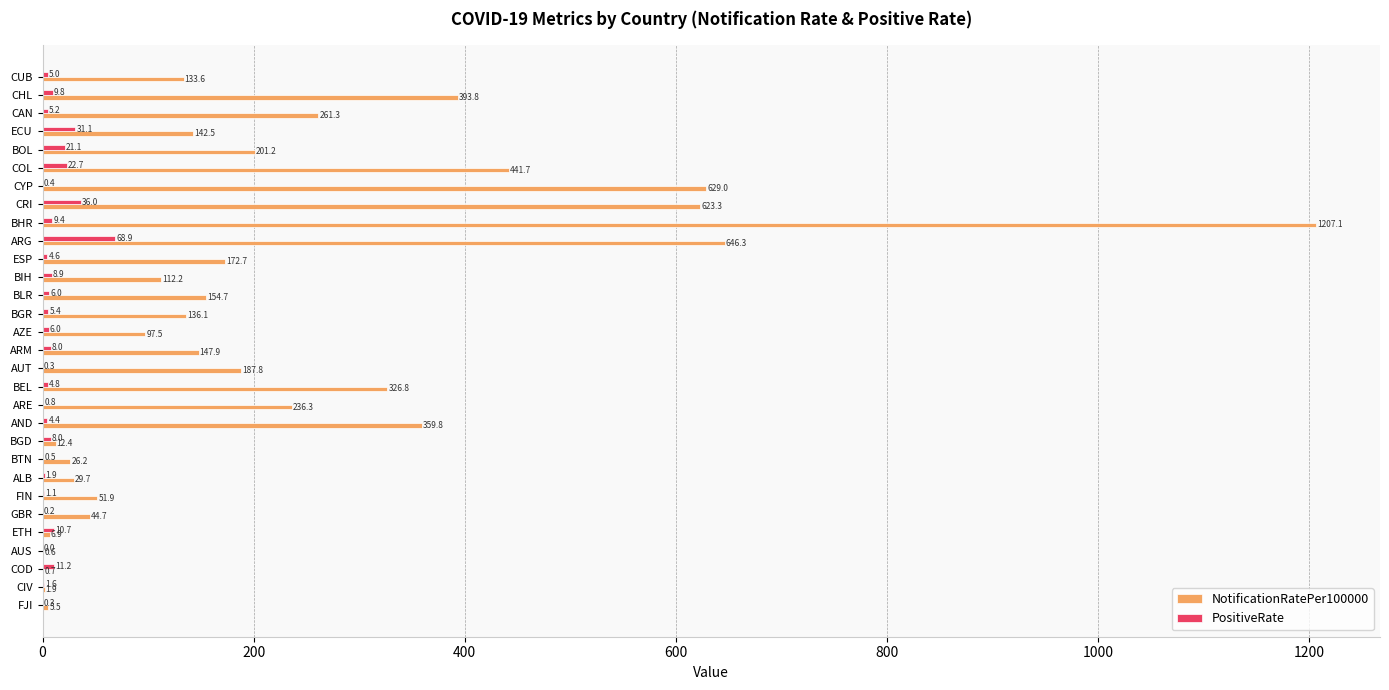

Between GBR and AZE, which series saw the biggest shift?

NotificationRatePer100000